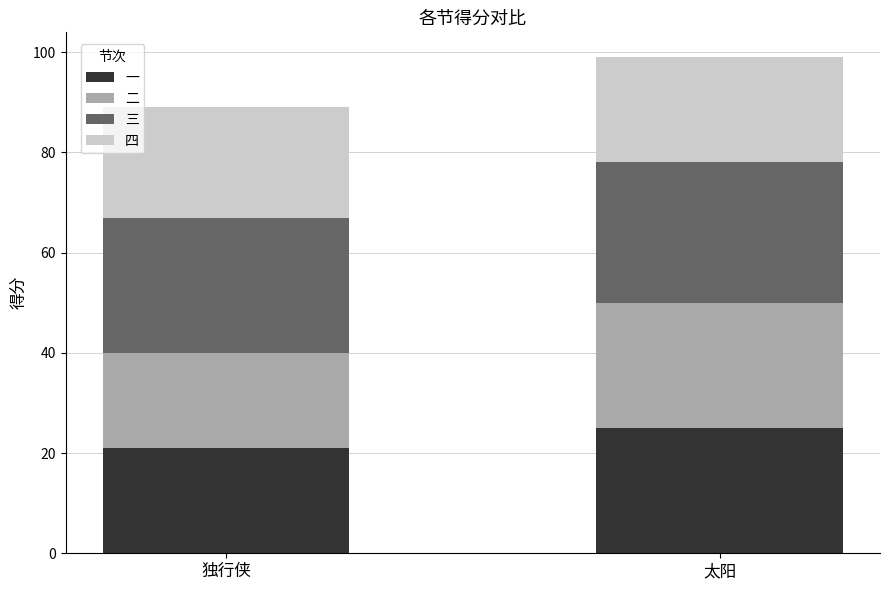

Is it true that 一 equals 25 at 太阳?

True